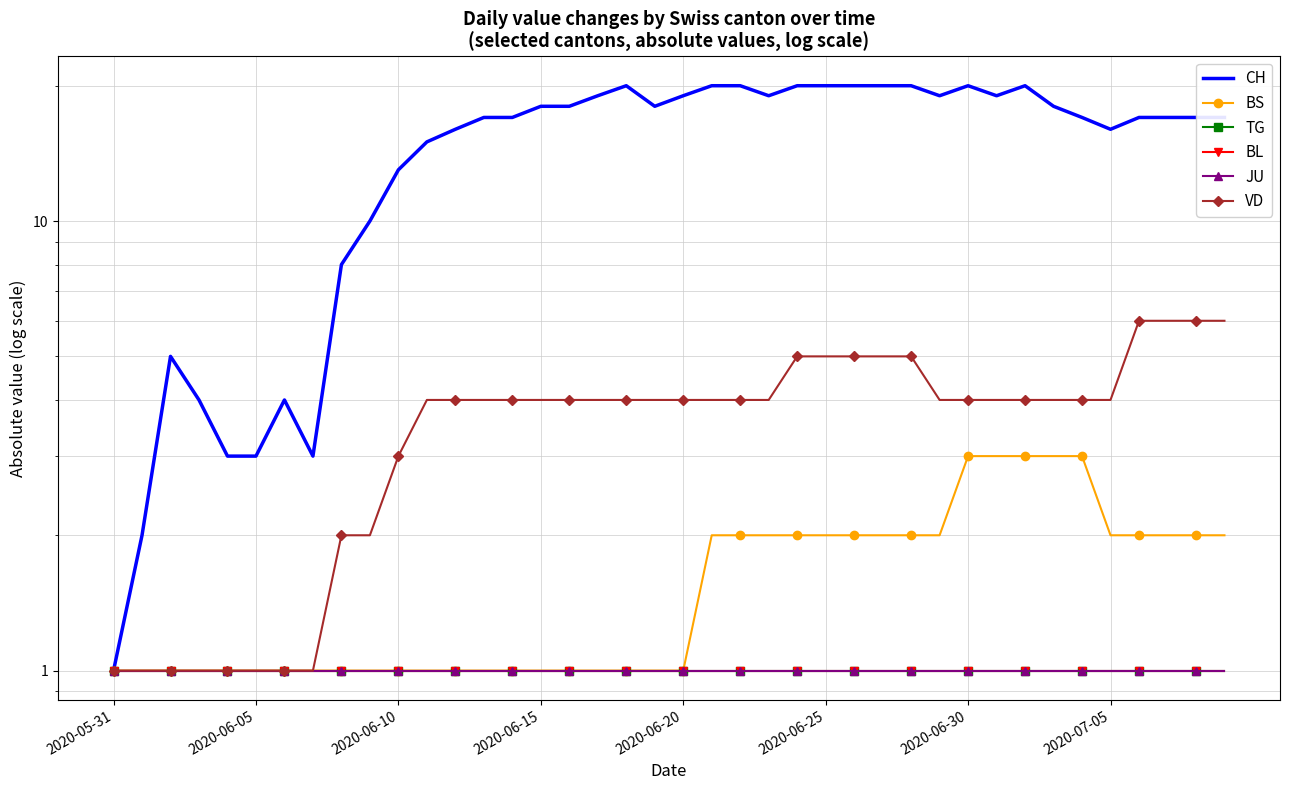

How many values in the BS series exceed 1?

19